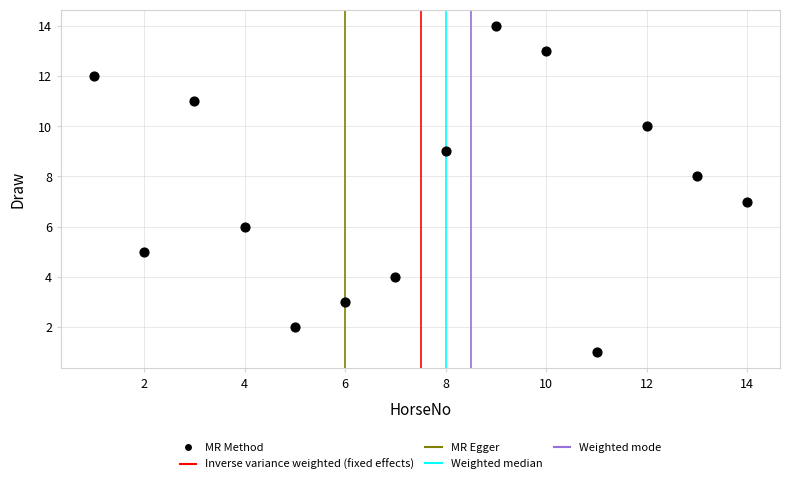

What is the range of Y values (max minus min)?

13